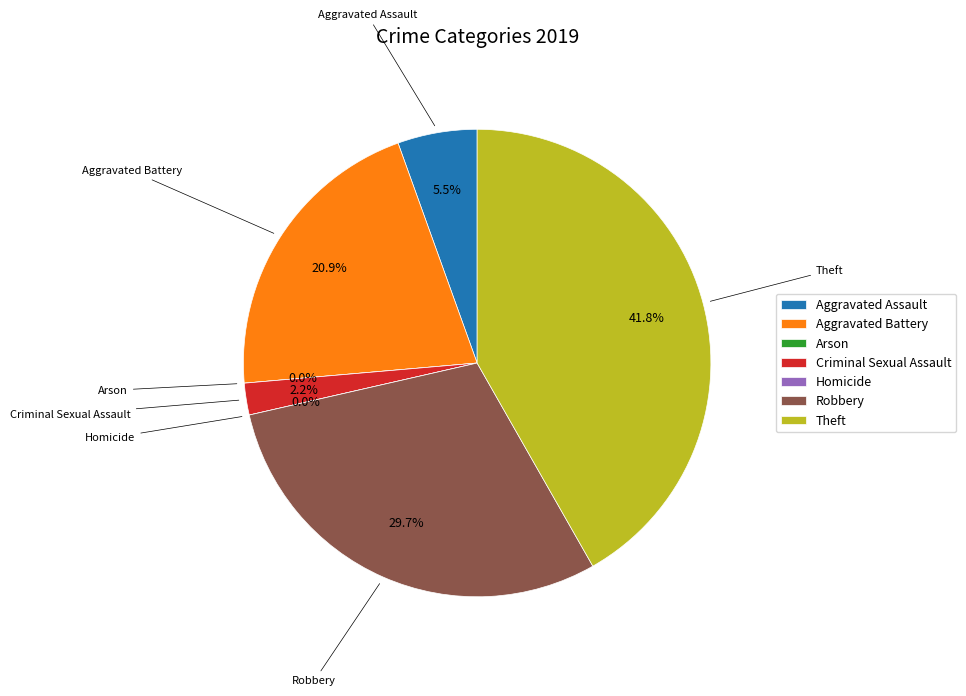

Which category has the biggest portion of the pie?

Theft